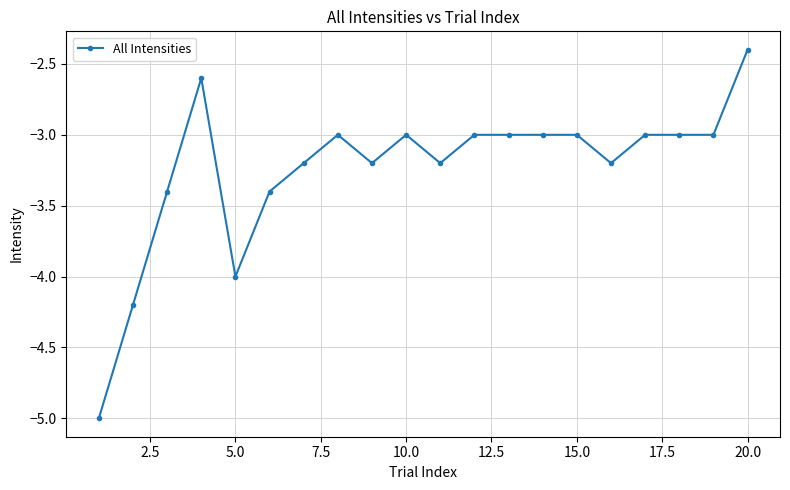

True or false: the data has more than 0 interior local peaks.

True